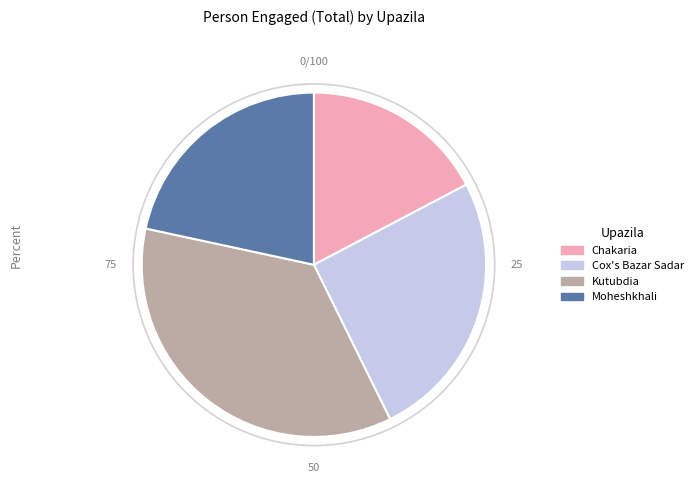

Combined, do Chakaria and Kutubdia account for over 50%?

Yes